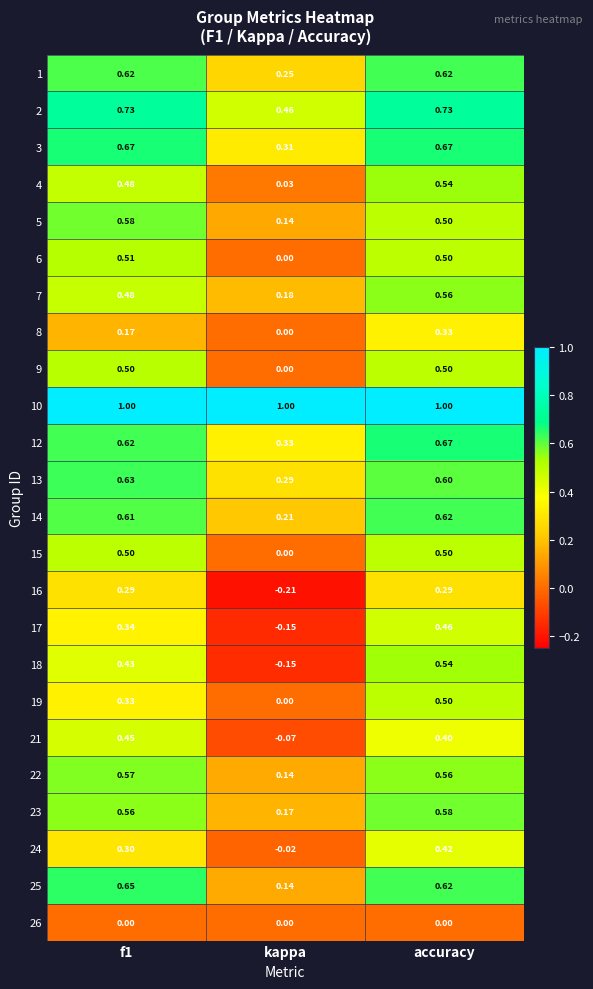

Which category has the lowest value in the 15 series?

kappa